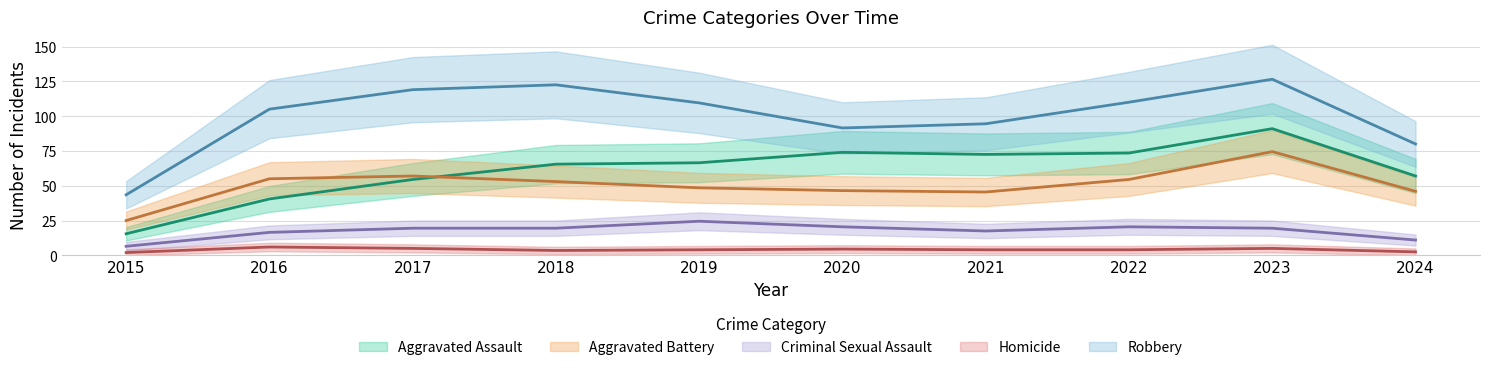

At which label does Criminal Sexual Assault first exceed 20?

2019